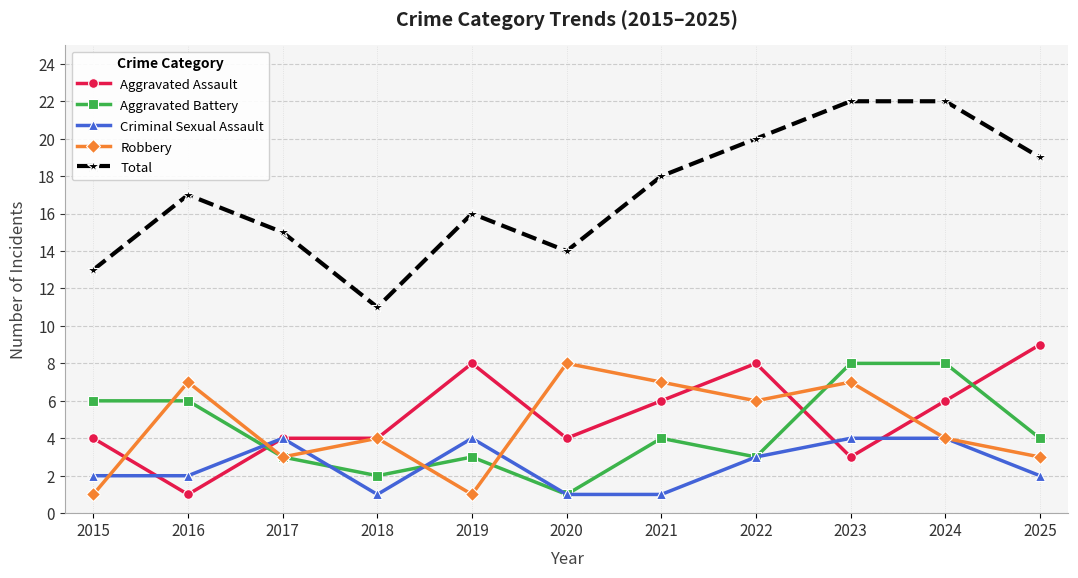

What are all the series names shown in the legend?

Aggravated Assault, Aggravated Battery, Criminal Sexual Assault, Robbery, Total